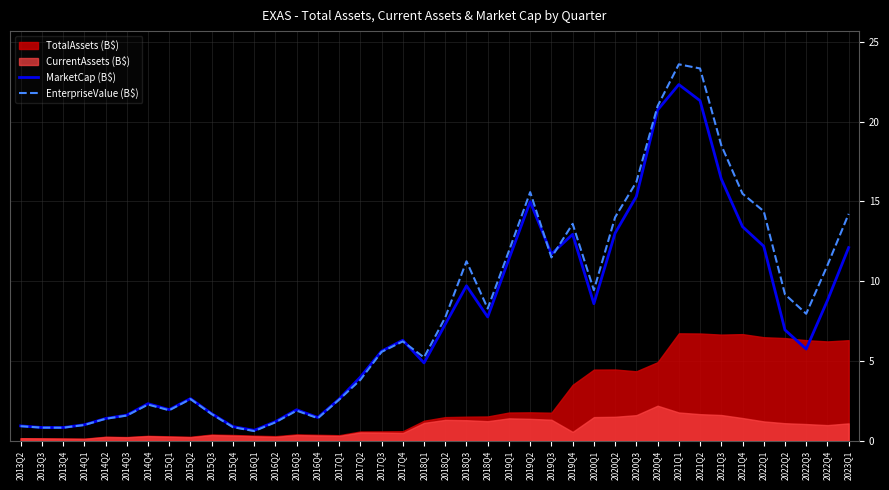

Reading left to right, extract all data points from this chart.

MarketCap (B$): 2013Q2=0.9	2013Q3=0.8	2013Q4=0.8	2014Q1=1.0	2014Q2=1.4	2014Q3=1.6	2014Q4=2.3	2015Q1=2.0	2015Q2=2.6	2015Q3=1.7	2015Q4=0.9	2016Q1=0.7	2016Q2=1.2	2016Q3=1.9	2016Q4=1.5	2017Q1=2.6	2017Q2=4.0	2017Q3=5.6	2017Q4=6.3	2018Q1=4.9	2018Q2=7.3	2018Q3=9.7	2018Q4=7.8	2019Q1=11.4	2019Q2=15.0	2019Q3=11.7	2019Q4=12.9	2020Q1=8.6	2020Q2=13.0	2020Q3=15.3	2020Q4=20.7	2021Q1=22.3	2021Q2=21.3	2021Q3=16.4	2021Q4=13.4	2022Q1=12.2	2022Q2=6.9	2022Q3=5.8	2022Q4=8.8	2023Q1=12.1
EnterpriseValue (B$): 2013Q2=0.9	2013Q3=0.8	2013Q4=0.8	2014Q1=1.0	2014Q2=1.4	2014Q3=1.6	2014Q4=2.3	2015Q1=1.9	2015Q2=2.6	2015Q3=1.7	2015Q4=0.9	2016Q1=0.6	2016Q2=1.2	2016Q3=1.9	2016Q4=1.4	2017Q1=2.6	2017Q2=3.8	2017Q3=5.6	2017Q4=6.2	2018Q1=5.2	2018Q2=7.7	2018Q3=11.3	2018Q4=8.3	2019Q1=11.9	2019Q2=15.6	2019Q3=11.5	2019Q4=13.6	2020Q1=9.4	2020Q2=14.0	2020Q3=16.2	2020Q4=21.0	2021Q1=23.6	2021Q2=23.3	2021Q3=18.5	2021Q4=15.5	2022Q1=14.4	2022Q2=9.2	2022Q3=8.0	2022Q4=11.0	2023Q1=14.2